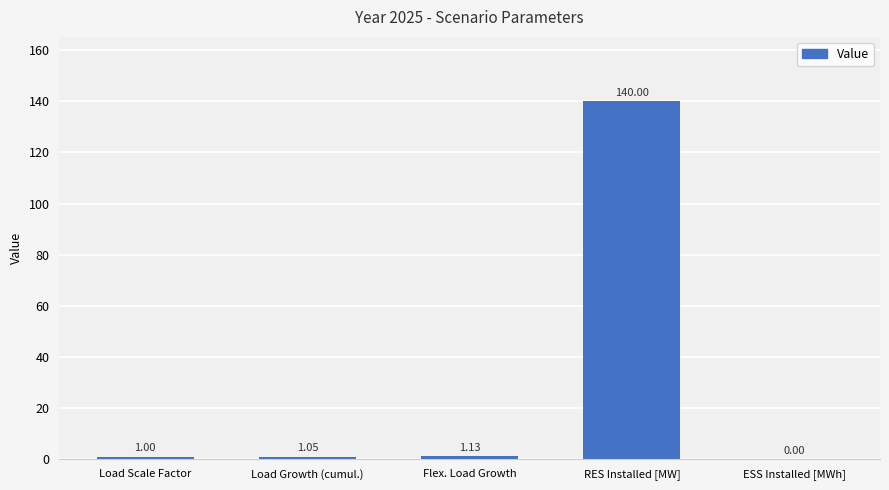

What is the sum of all values?

143.2